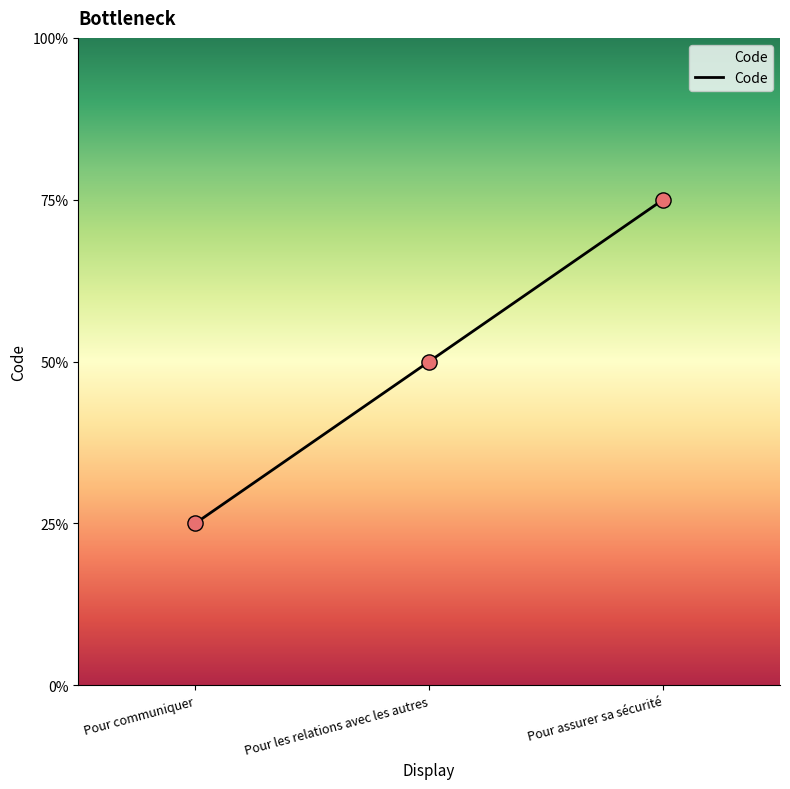

Between Pour les relations avec les autres and Pour assurer sa sécurité, which is larger?

Pour assurer sa sécurité